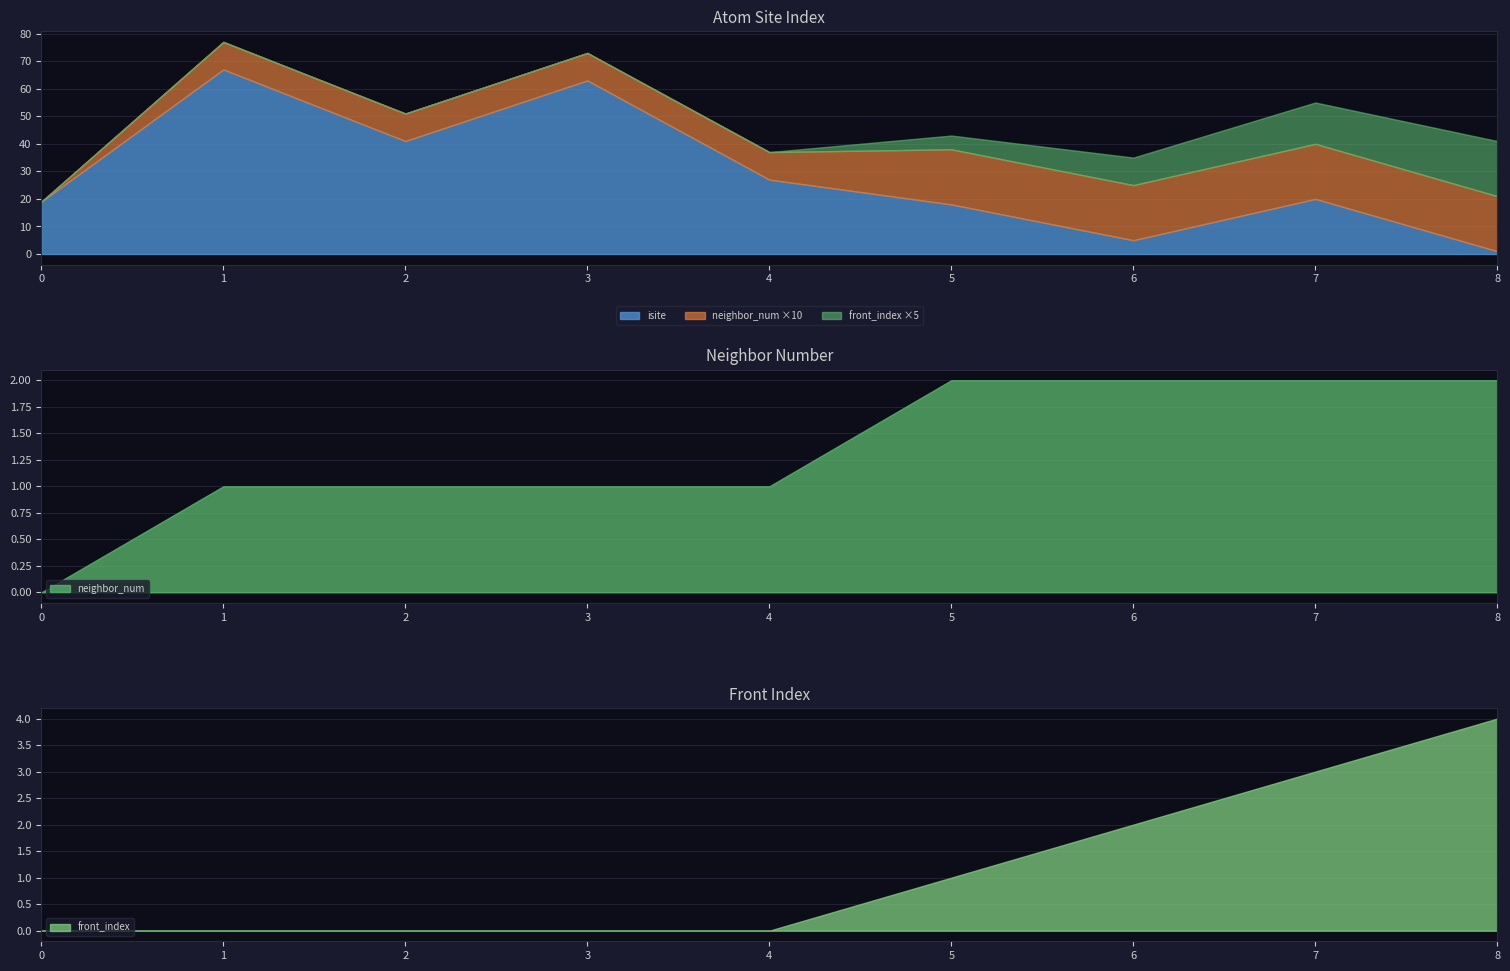

What are all the series names shown in the legend?

isite, neighbor_num, front_index